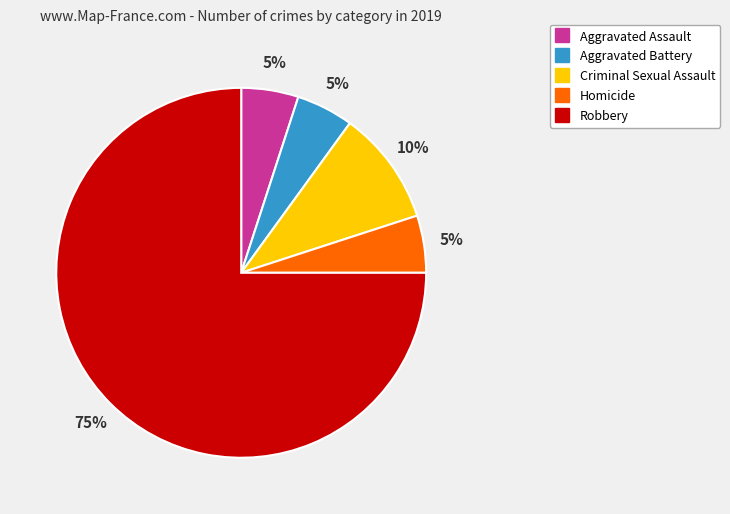

True or false: Aggravated Battery accounts for 20% of the total.

False